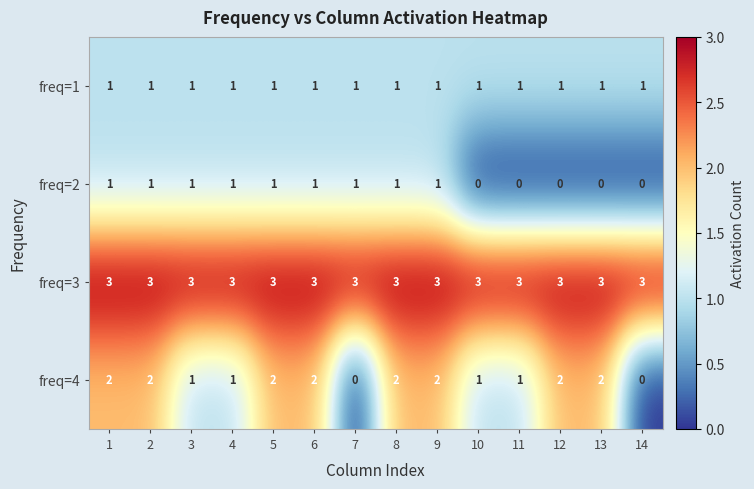

What is the total value across all series at 4?

6